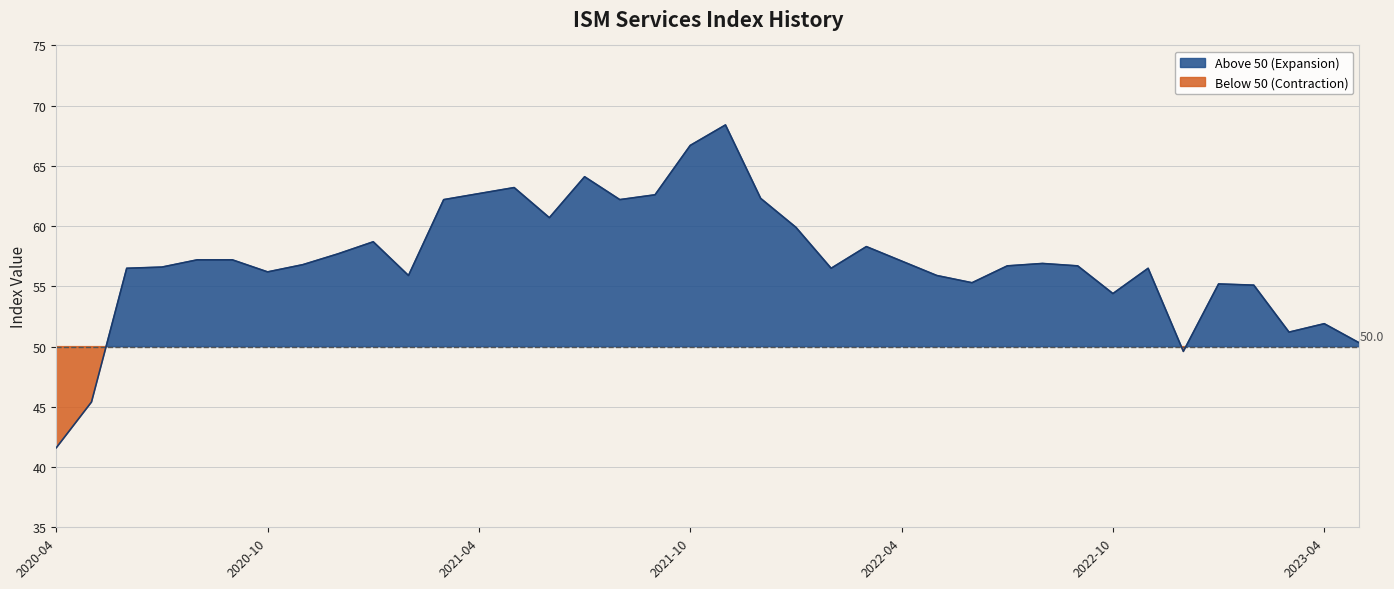

What is the difference between the maximum and minimum values?

26.8